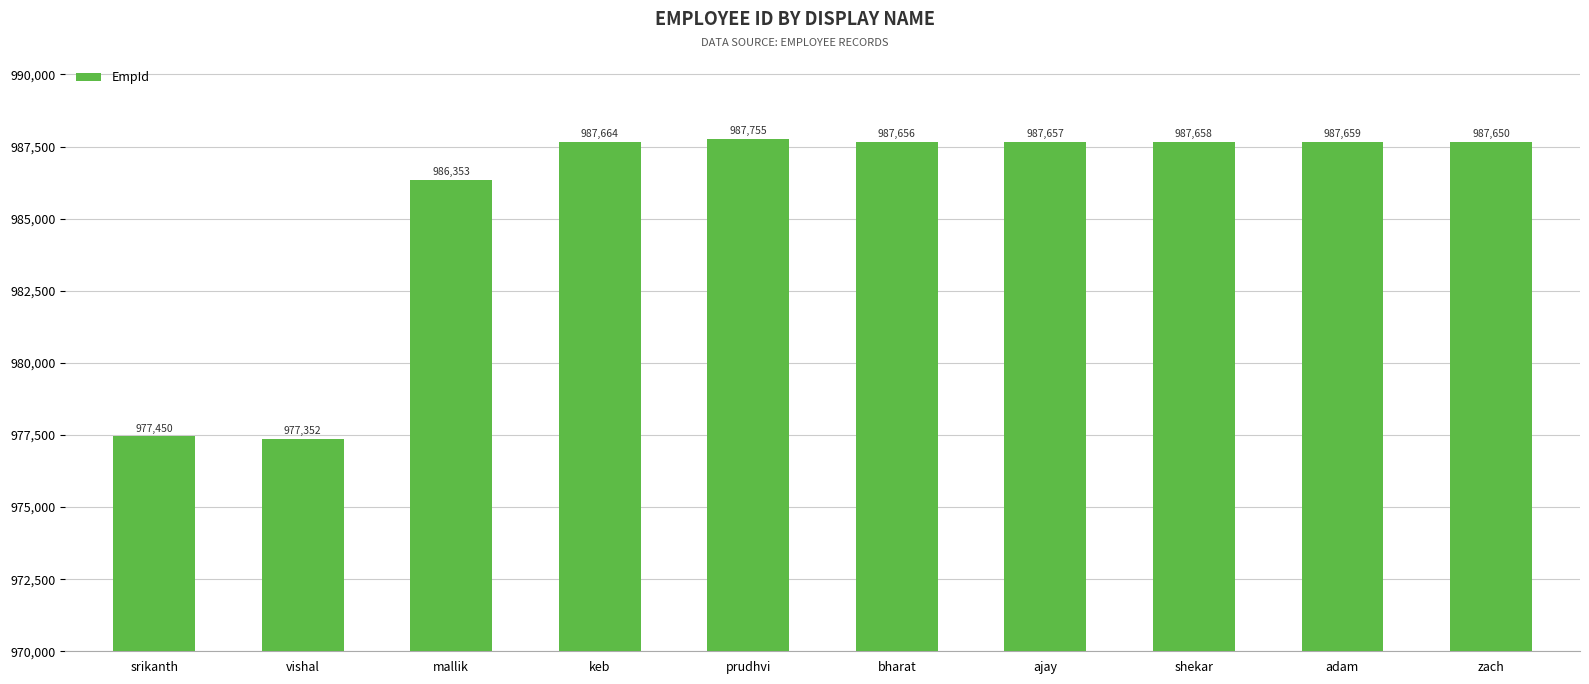

What is the greatest value displayed?

987755